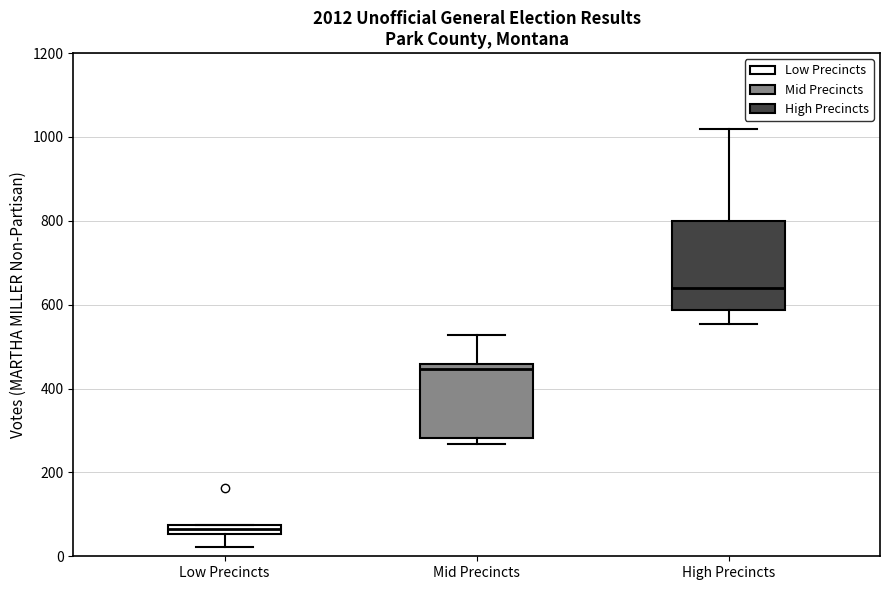

Which box is the tallest, from its lower edge to its upper edge?

High Precincts